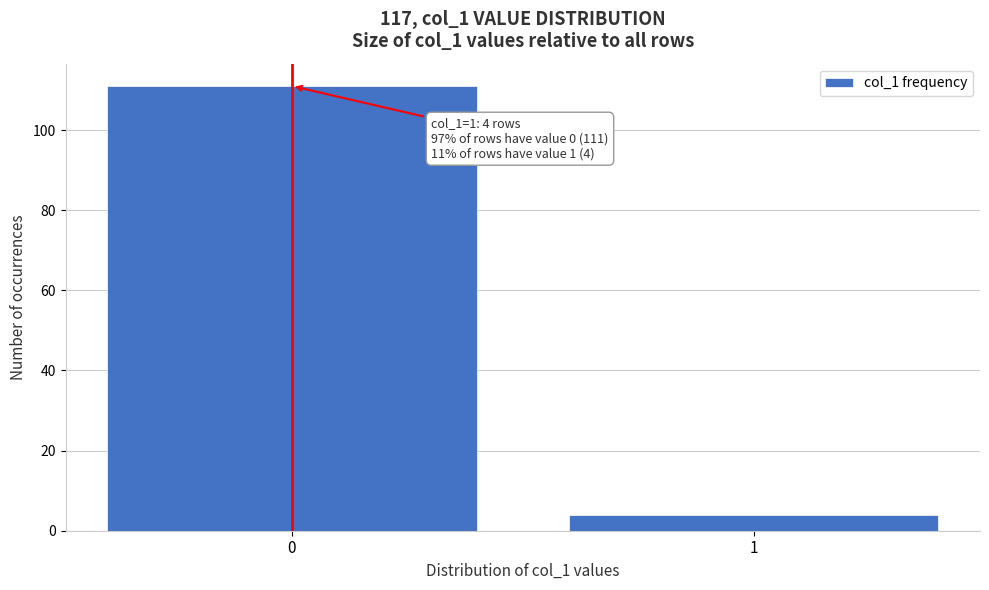

Reading right to left, extract all data points from this chart.

1=4	0=111